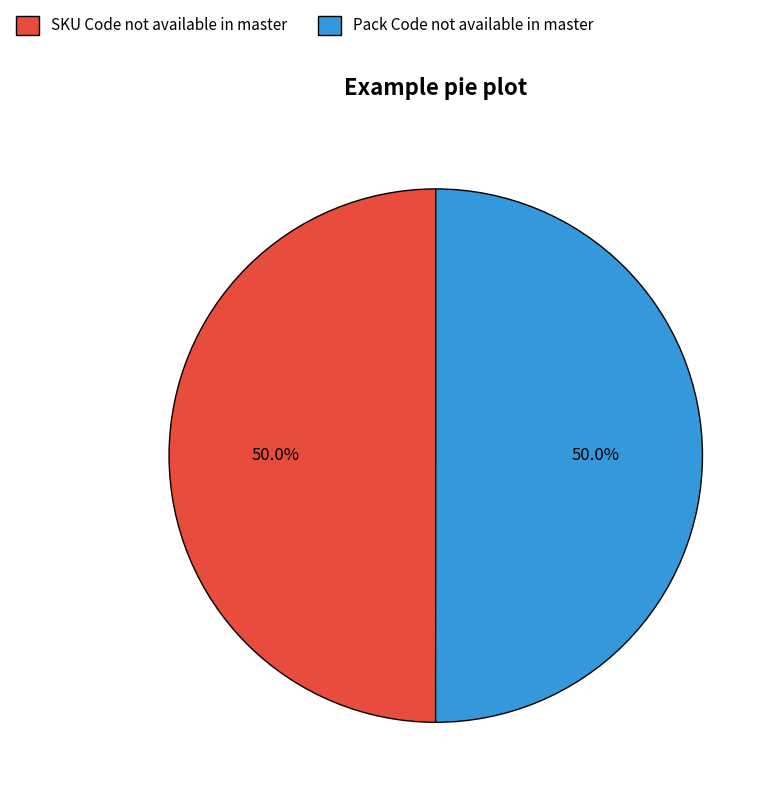

To the nearest percent, what portion does SKU Code not available in master represent?

50%